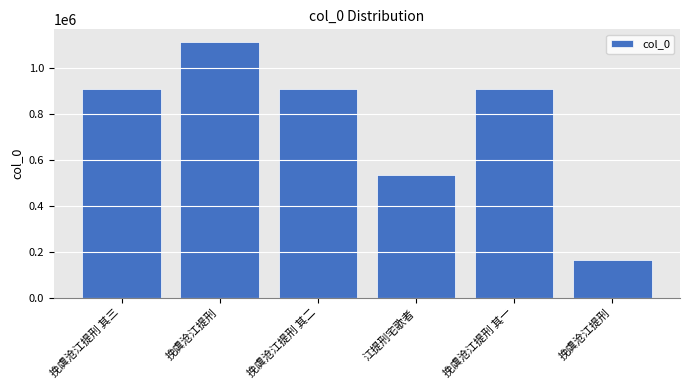

What is the sum of all values?

4544249